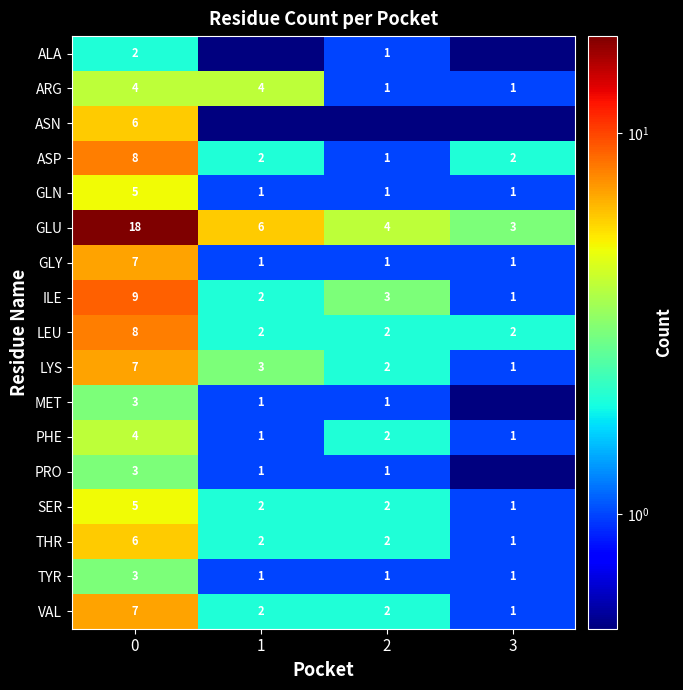

Is the value of VAL at 1 greater than the value of THR at 3?

Yes